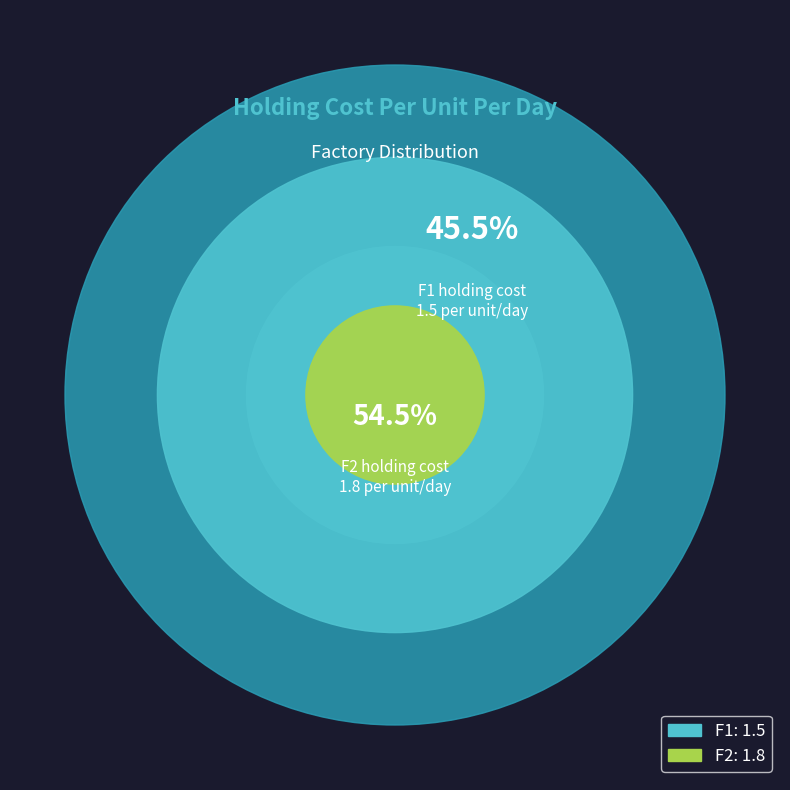

What percentage is NOT represented by F2?

45.5%